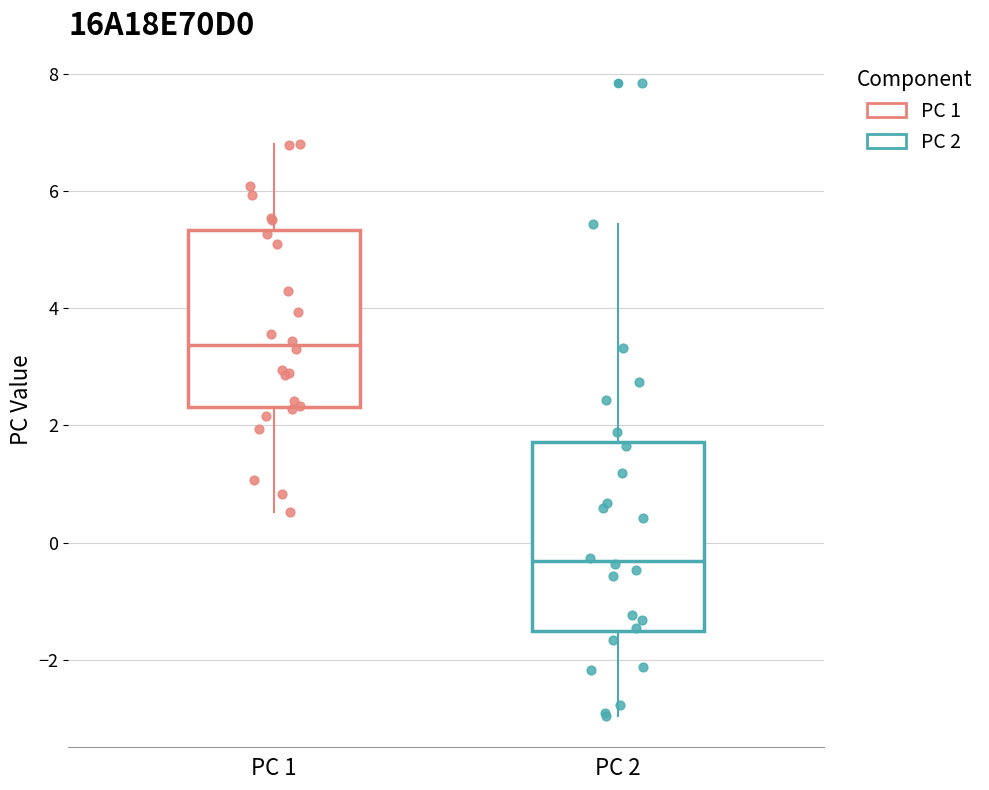

Which box's median line is the lowest?

PC 2